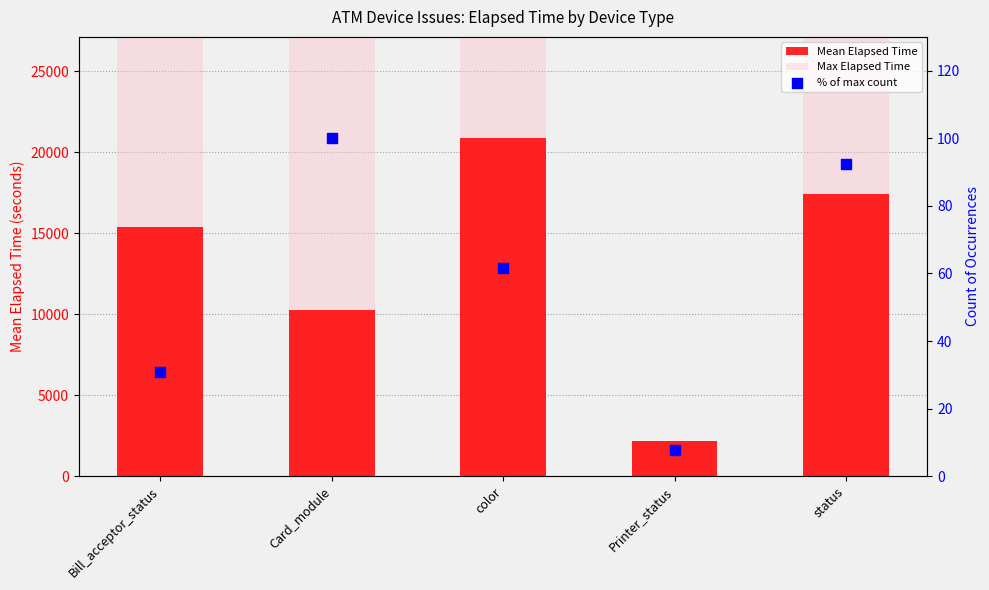

Is the value of Max Elapsed Time at Bill_acceptor_status greater than the value of Mean Elapsed Time at Card_module?

Yes